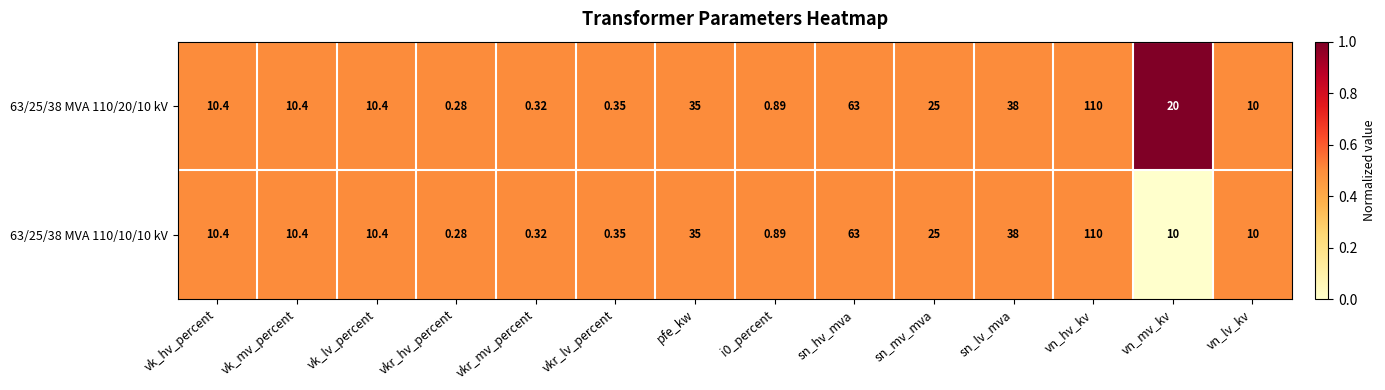

How many categories are shown in the chart?

14